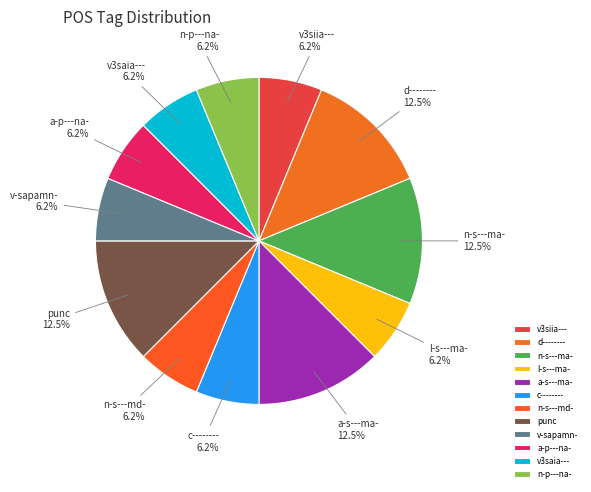

Approximately how many times larger is the value at v3saia--- compared to a-p---na-?

1.0